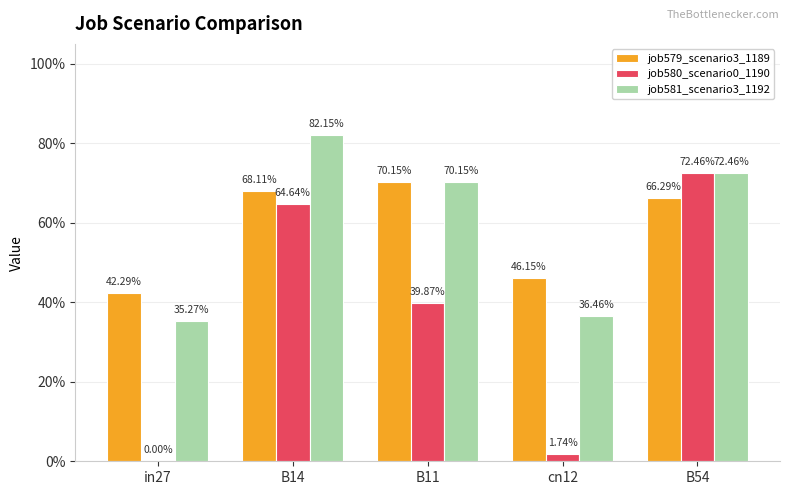

Are the bars horizontal?

No